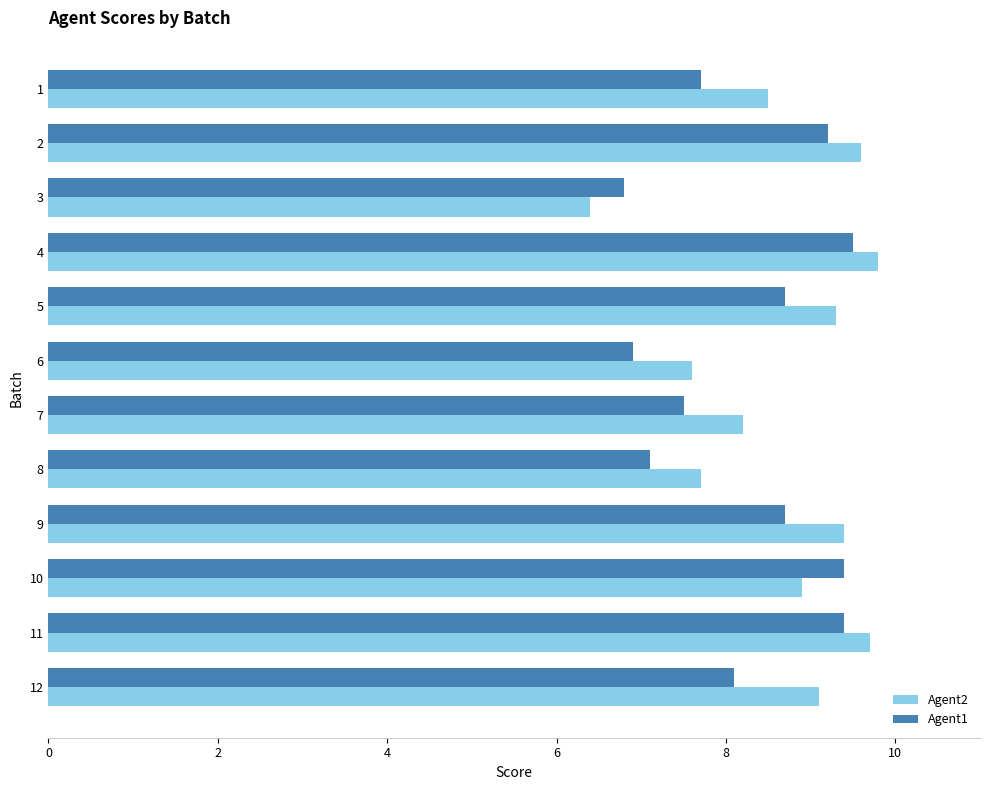

Rank the series by their average value, from highest to lowest.

Agent2, Agent1